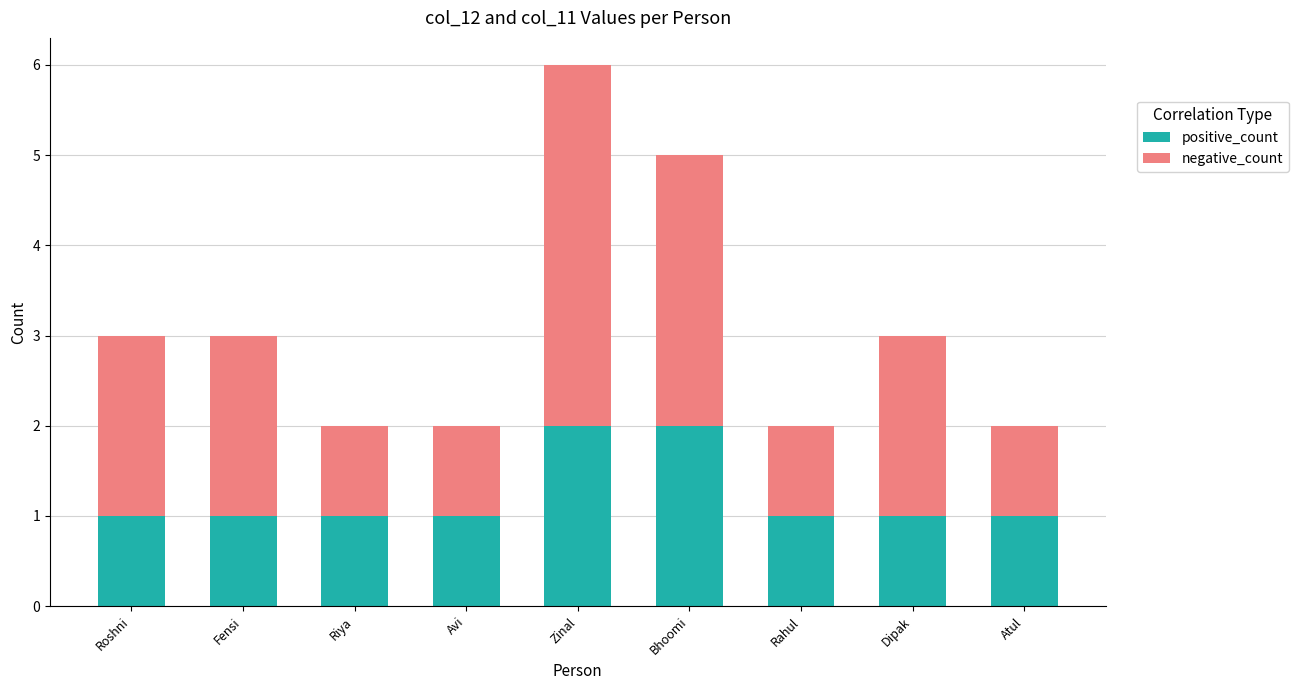

At which category is the sum across all series the highest?

Zinal